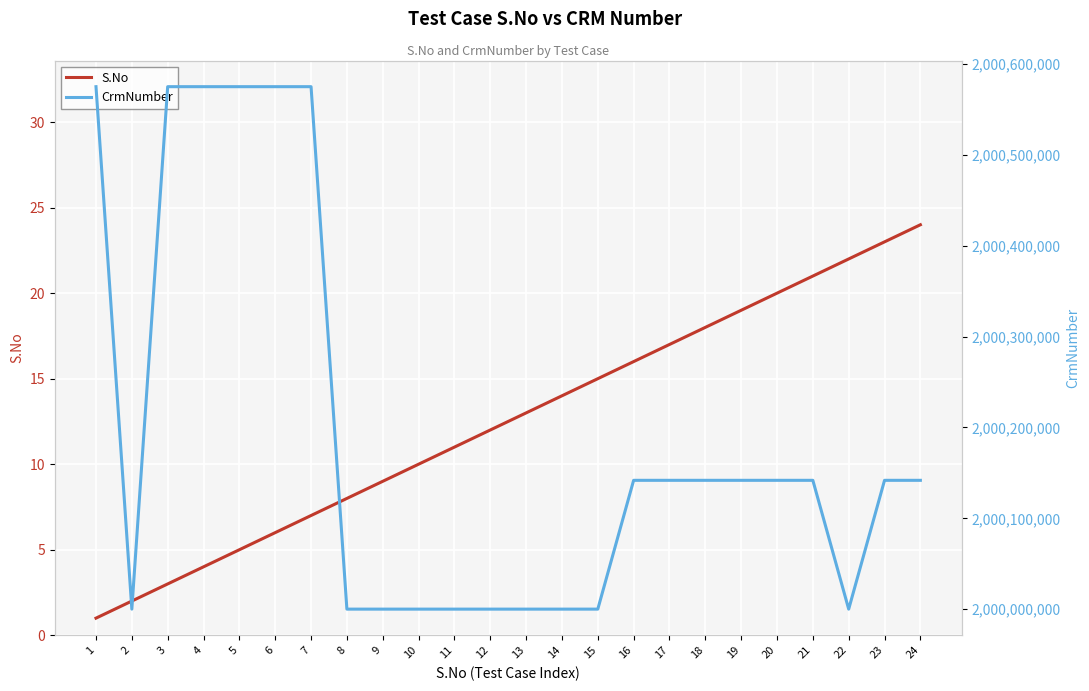

At 7, list the series in order from smallest to largest.

S.No, CrmNumber